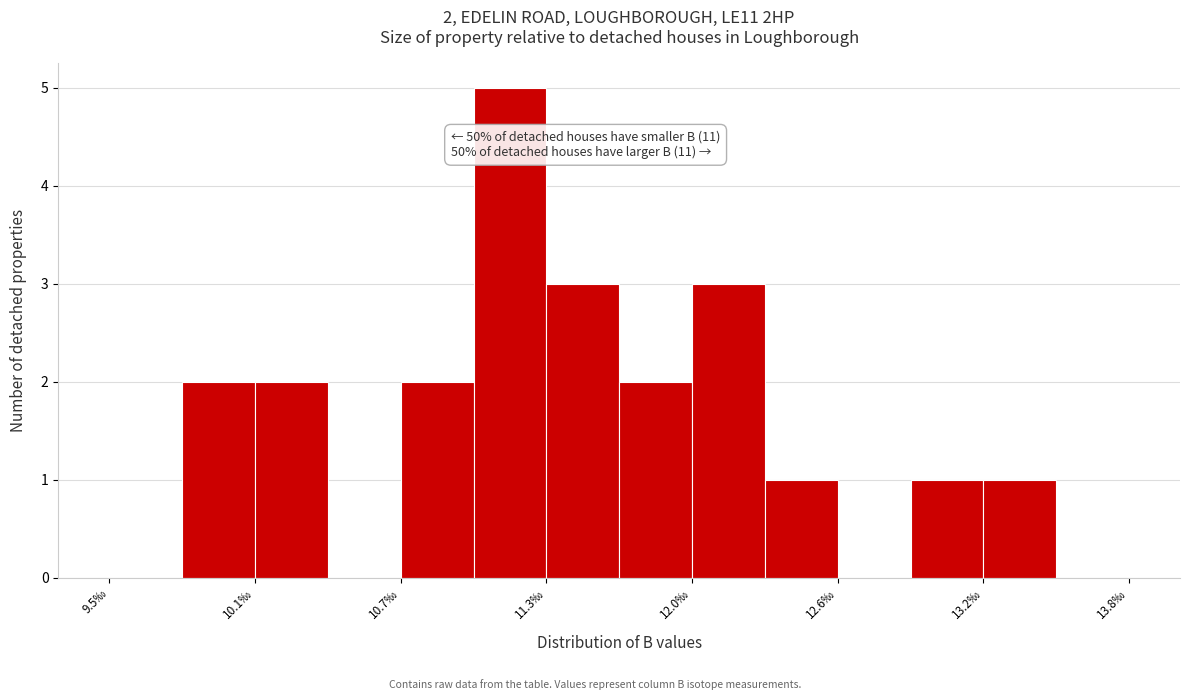

Around what value on the x-axis is the tallest bar? Give the approximate position of its centre, as read against the axis.

11.2